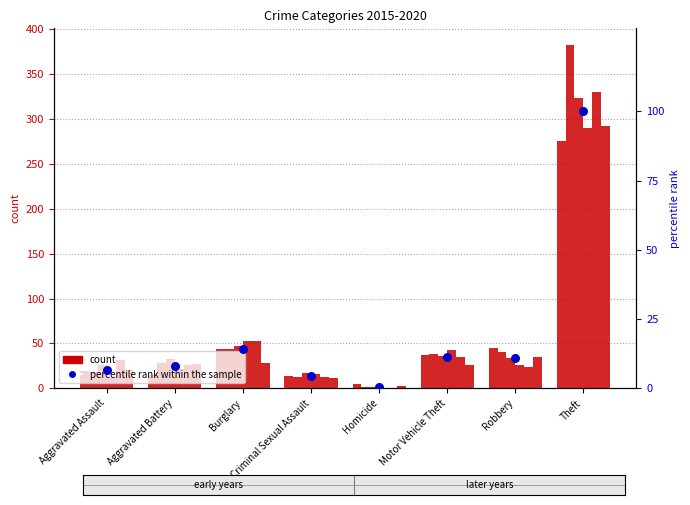

Approximately how many times larger is the value at Aggravated Battery compared to Burglary?

0.6